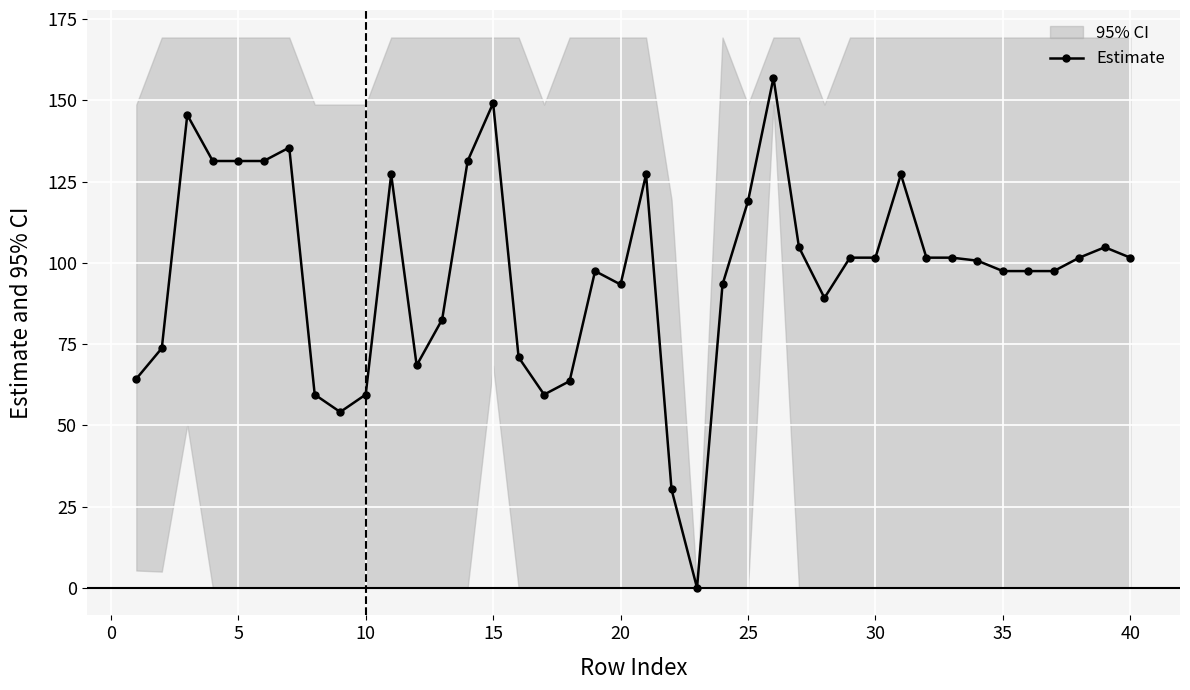

What is the highest value of the Estimate series?

156.9